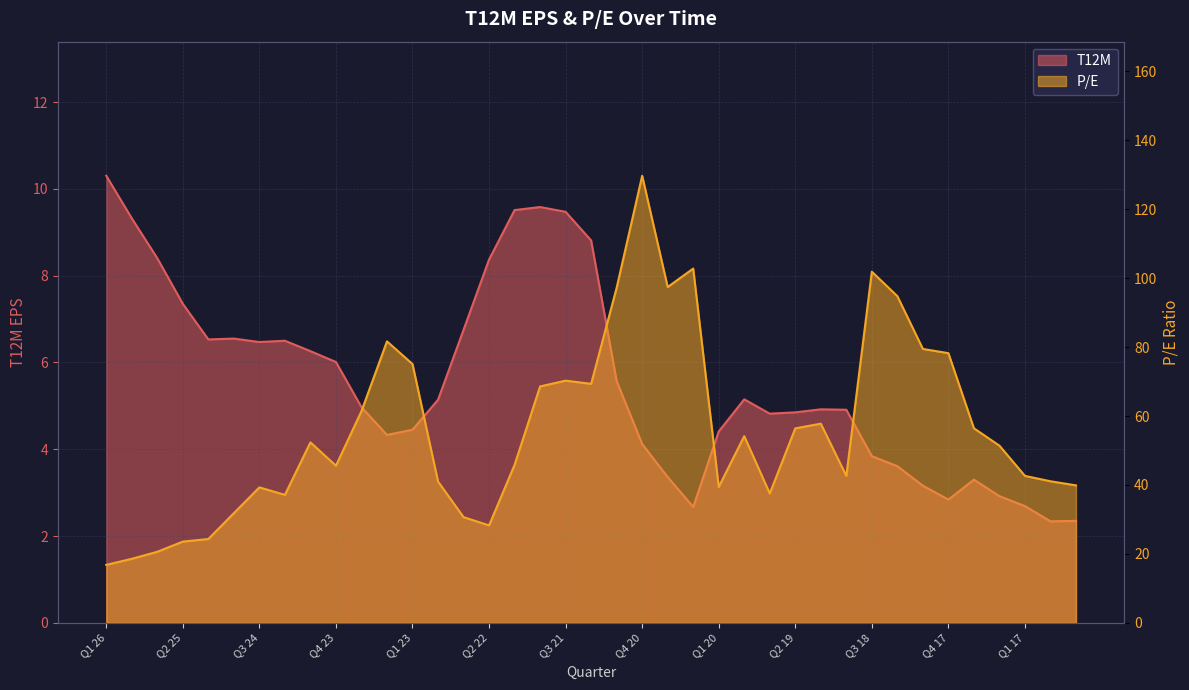

The T12M series shows 4.3 at Q2 23. True or false?

True